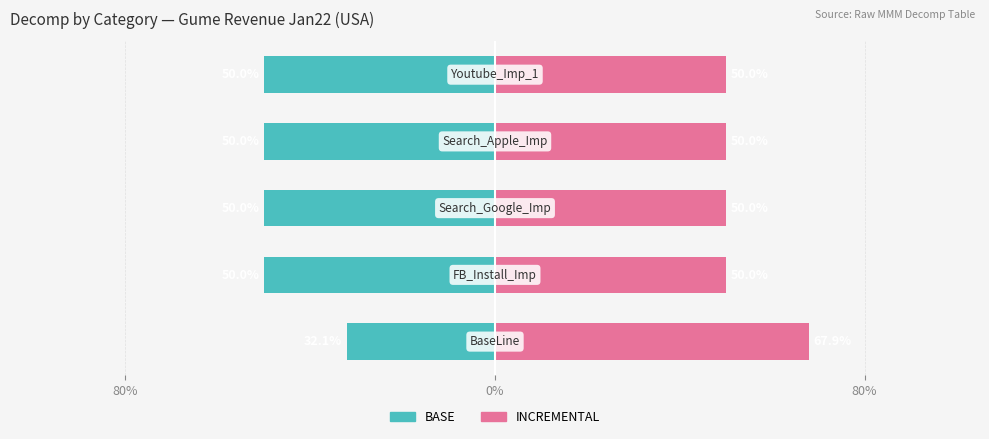

At how many categories does at least one series exceed -2?

5